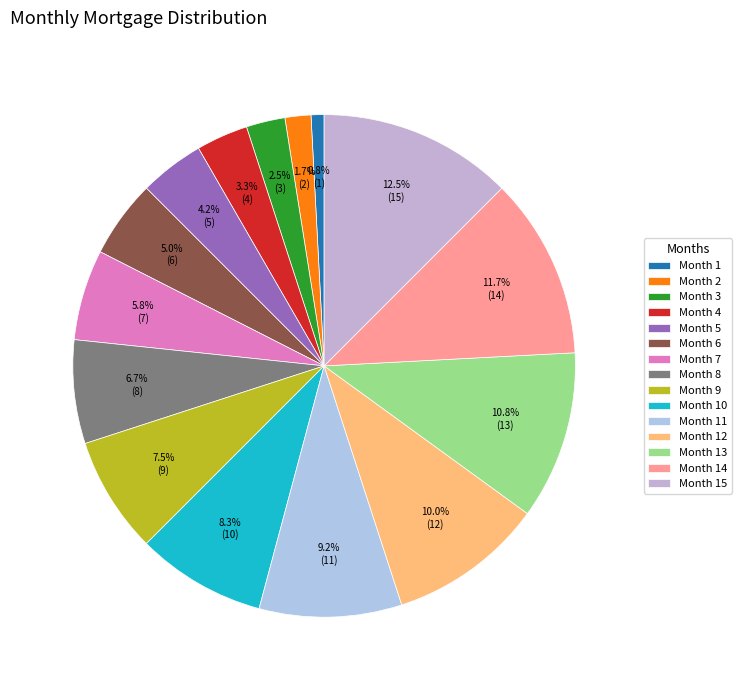

What percentage is NOT represented by Month 8?

93.3%